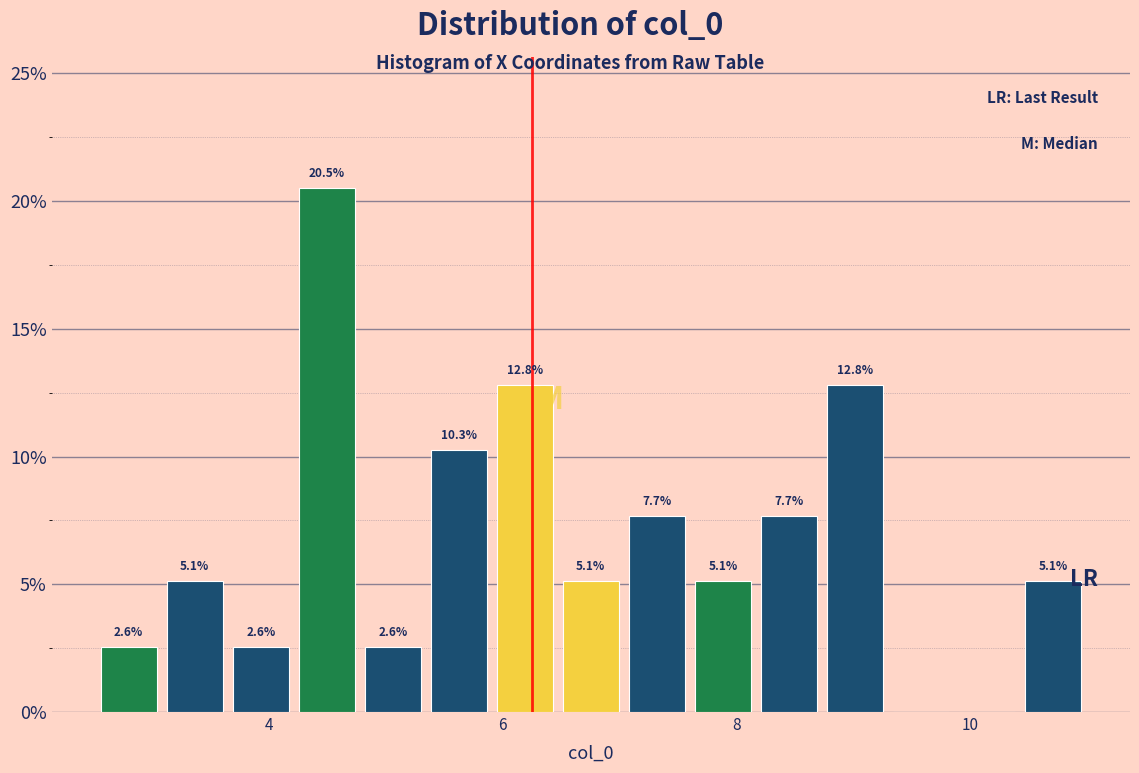

Around what value on the x-axis is the tallest bar? Give the approximate position of its centre, as read against the axis.

4.4